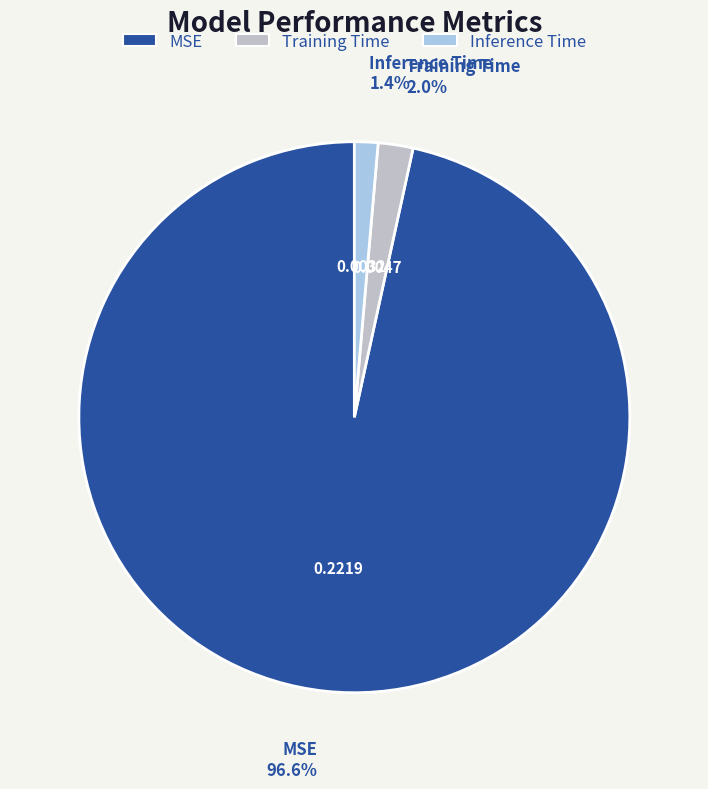

Rank the categories by value from highest to lowest.

MSE, Training Time, Inference Time